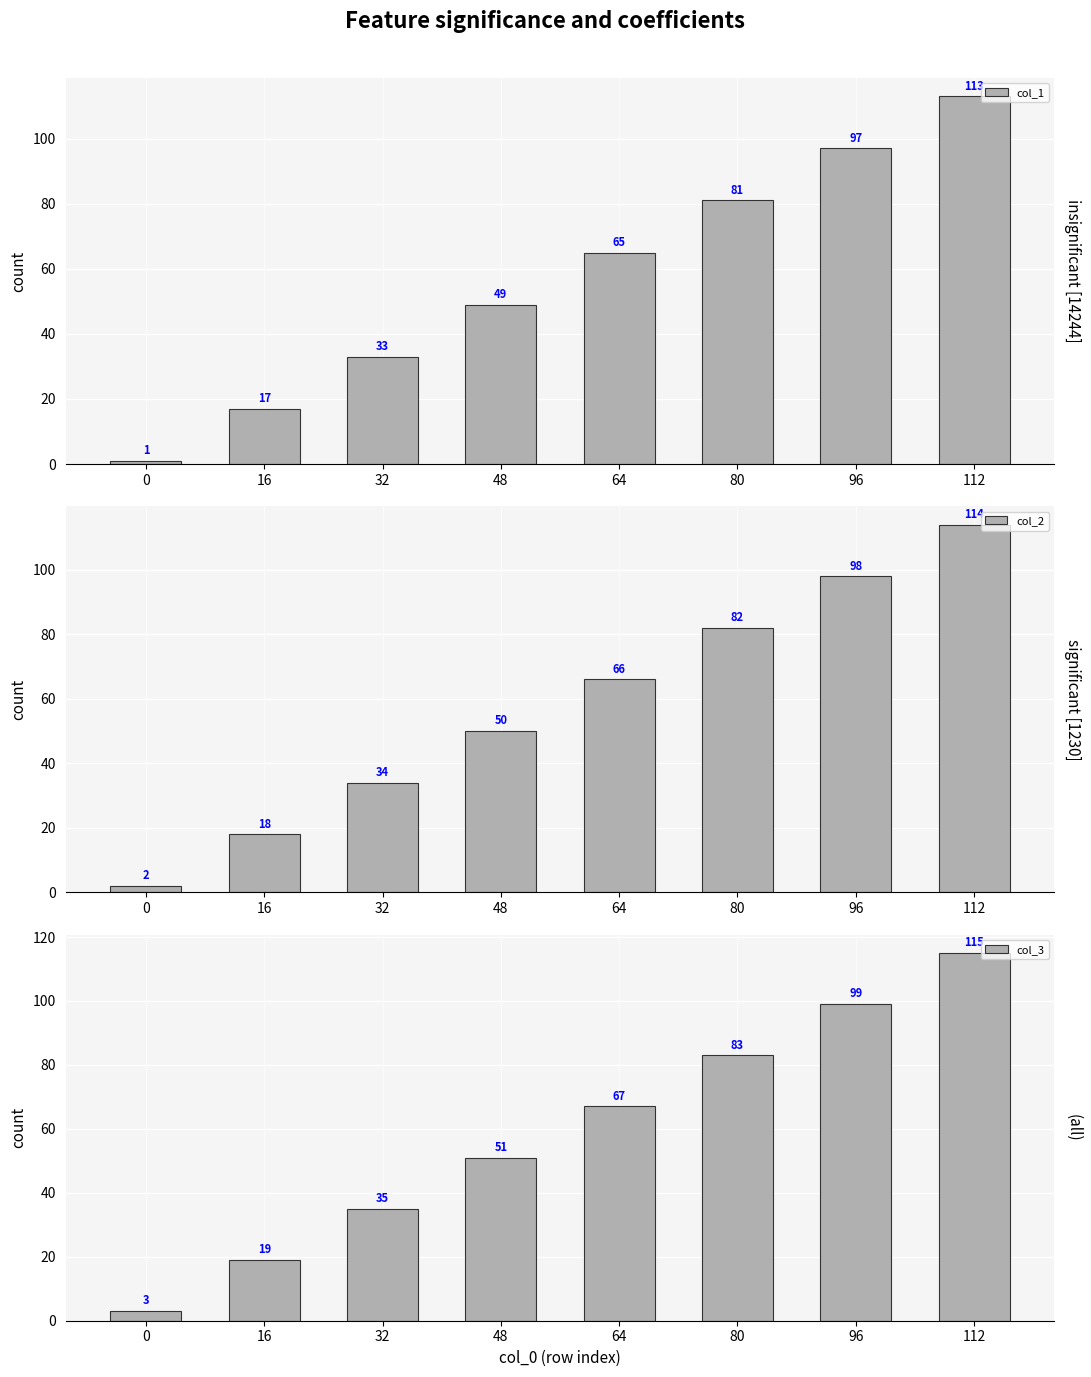

Are the bars horizontal?

No